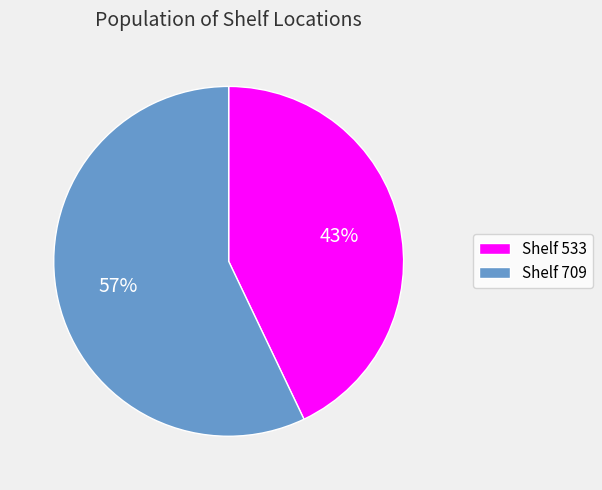

Which slice is the smallest?

Shelf 533